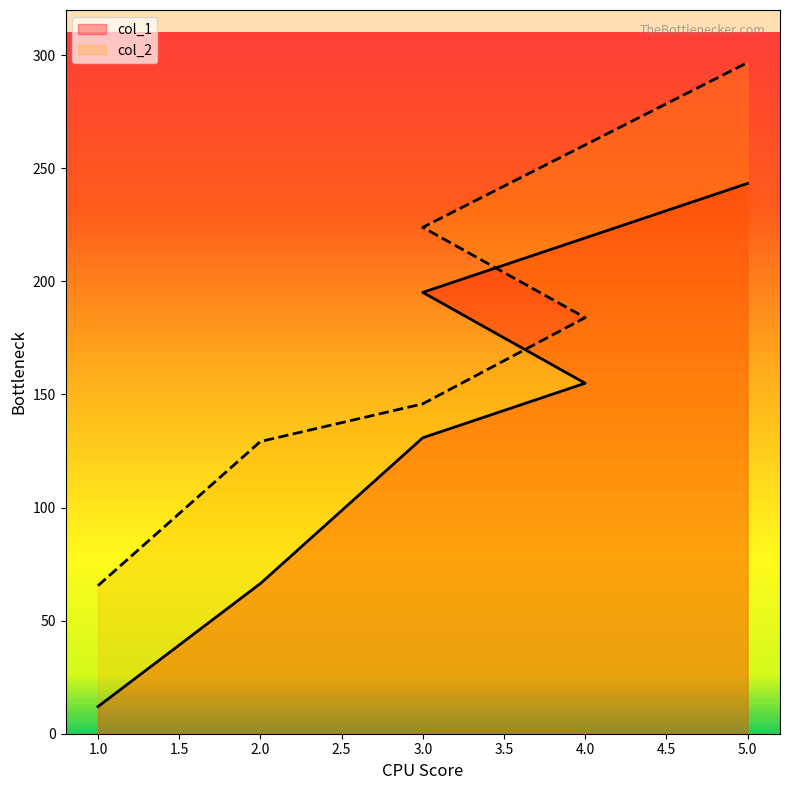

How many lines are shown in the chart?

2